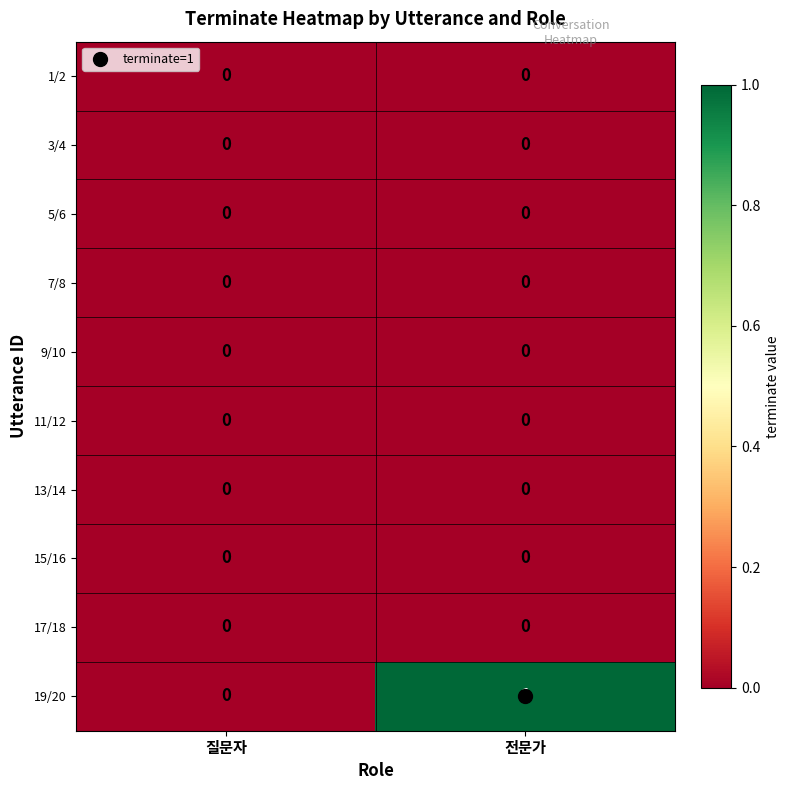

Which series has the widest spread of values?

19/20